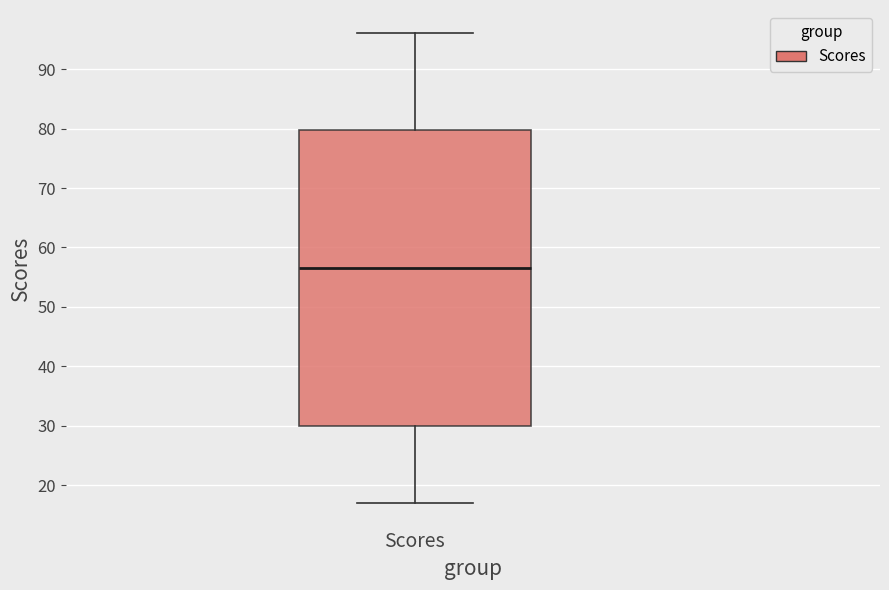

Where does the lower whisker of the box for Scores end on the y-axis? The values are not printed on the chart, so give them approximately, as read against the axis.

17